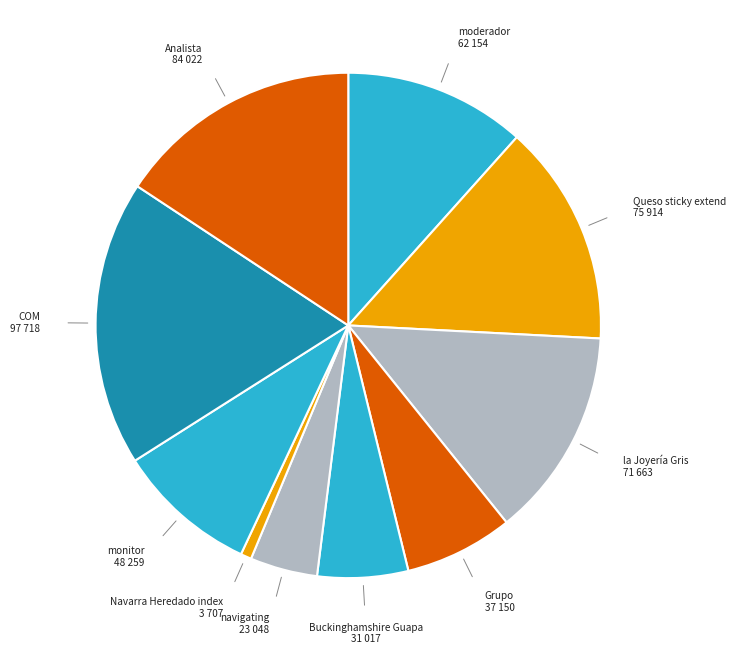

Count the number of slices in the pie.

10